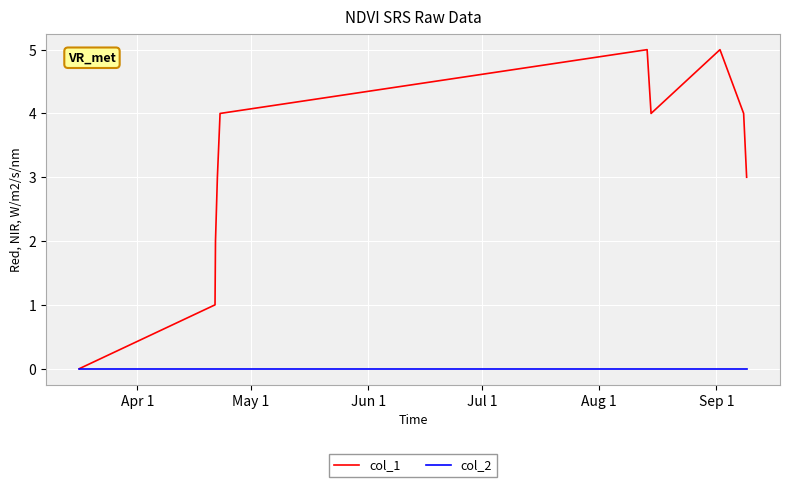

What is the maximum value shown in the chart?

5